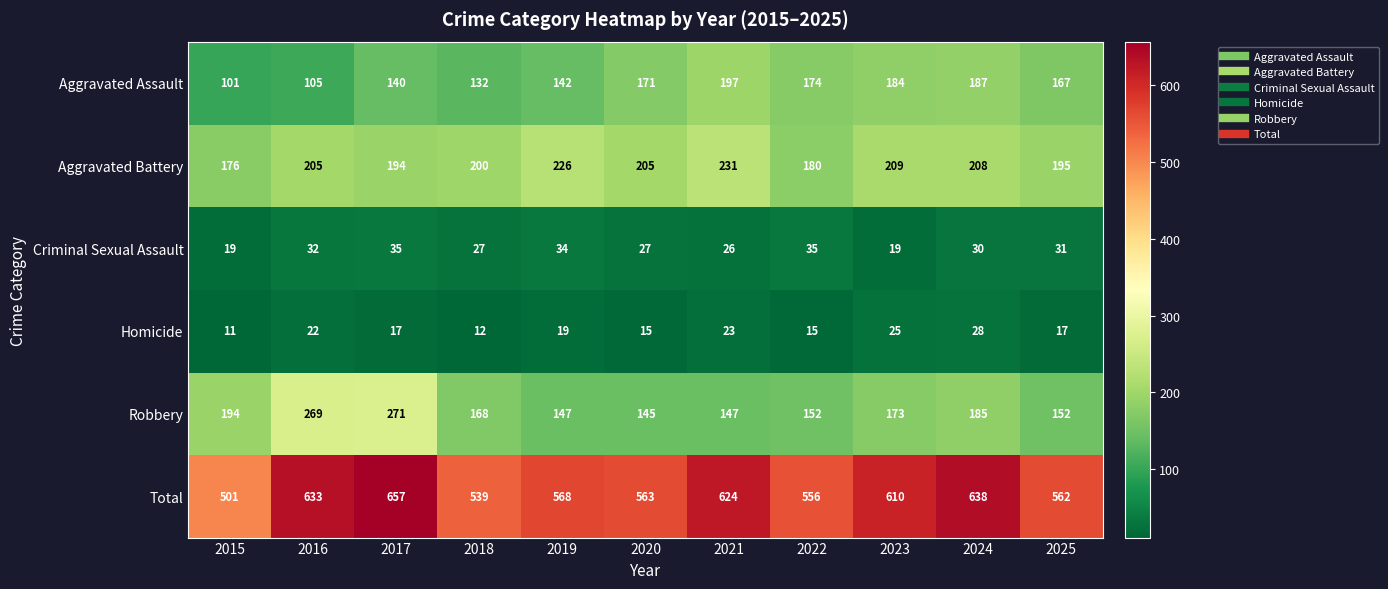

What is the difference between the second highest and minimum values in the Aggravated Assault series?

86